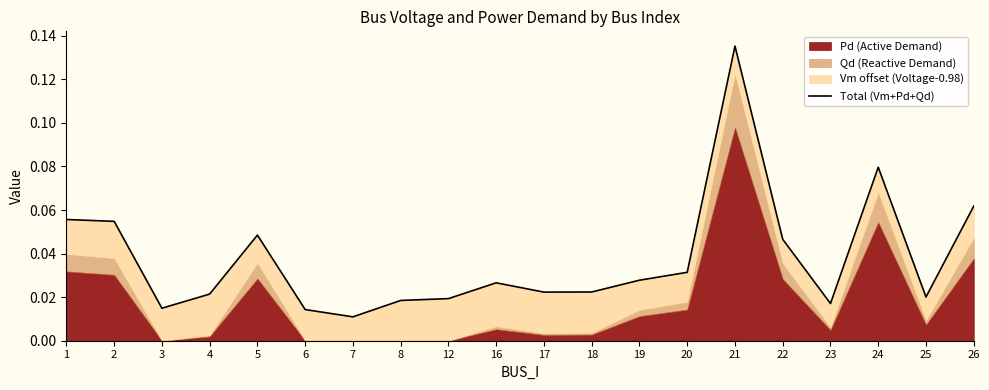

Which label corresponds to the smallest value in the chart?

7